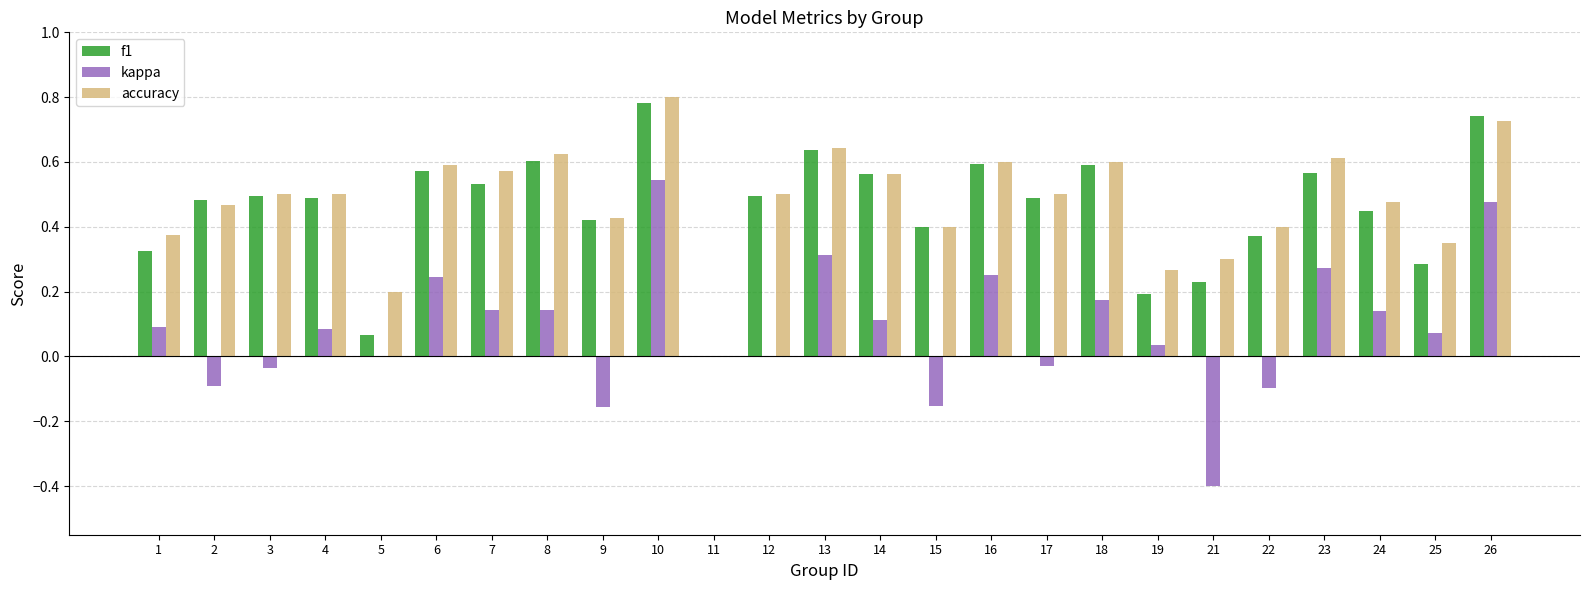

Is the value of kappa at 15 greater than the value of accuracy at 25?

No